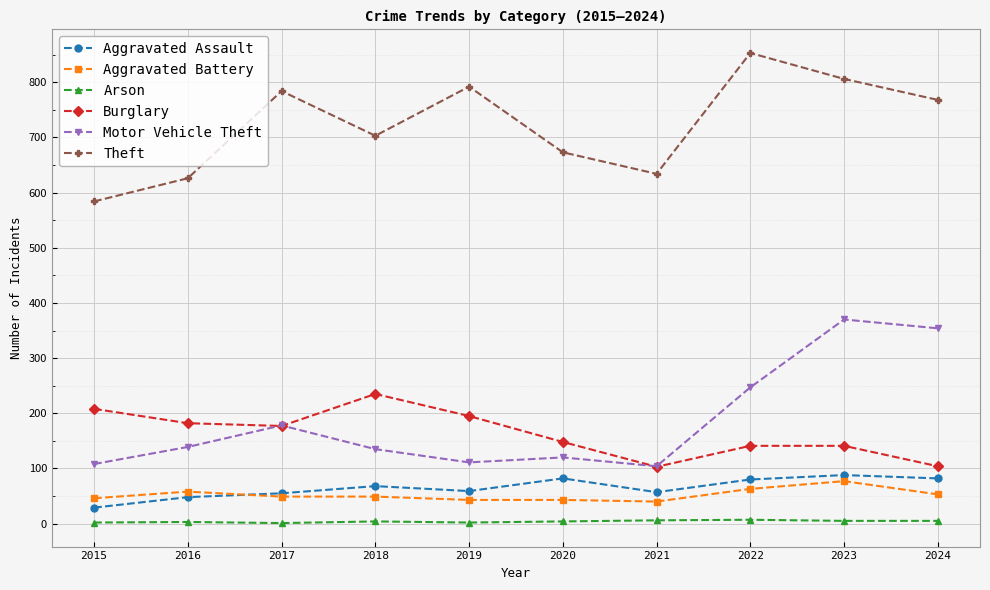

True or false: Arson and Aggravated Assault intersect in this chart.

False